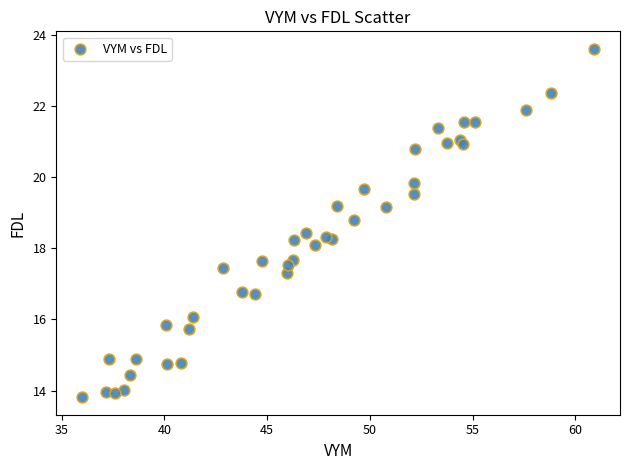

What is the range of X values (max minus min)?

24.9